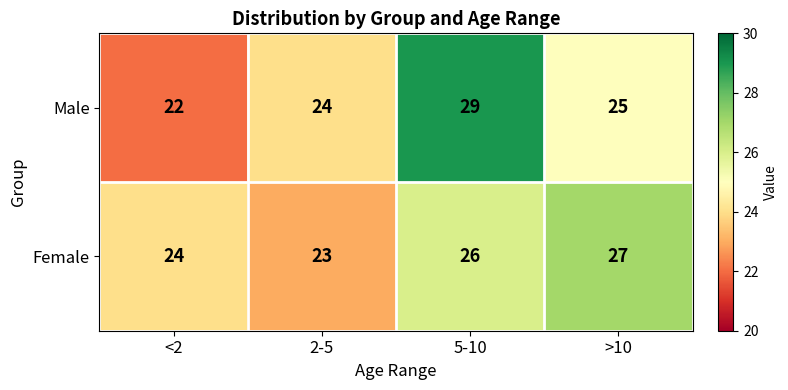

The value of Female at >10 is 27. True or false?

True